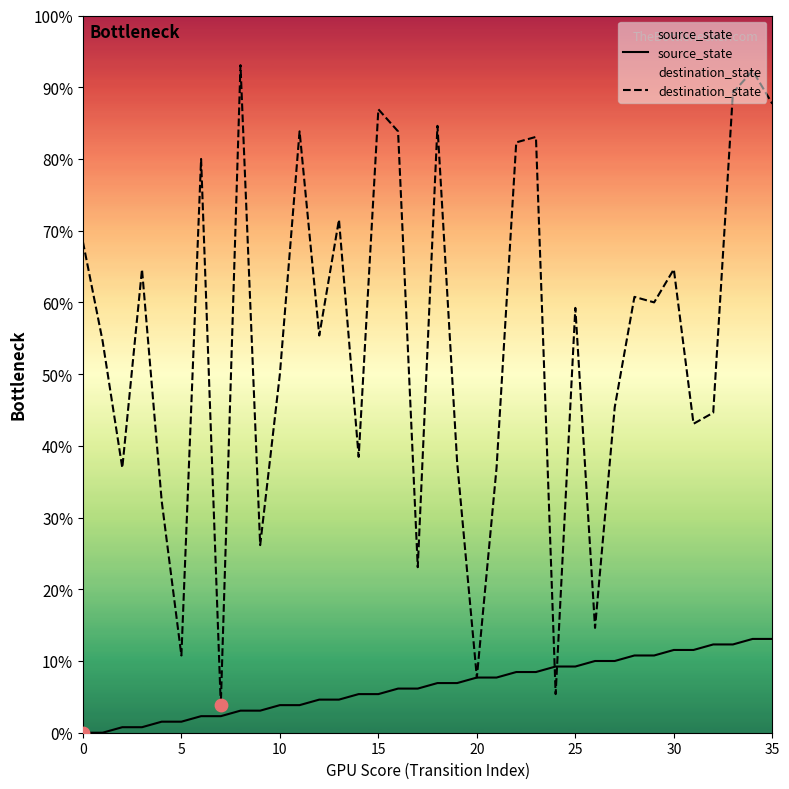

At how many categories does at least one series exceed 107?

9